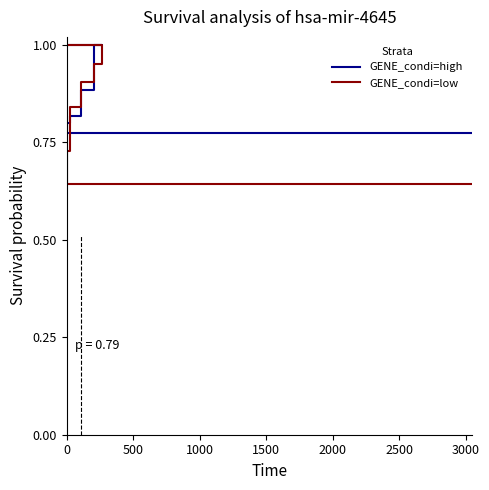

List the series in order of their overall mean, highest first.

GENE_condi=high, GENE_condi=low